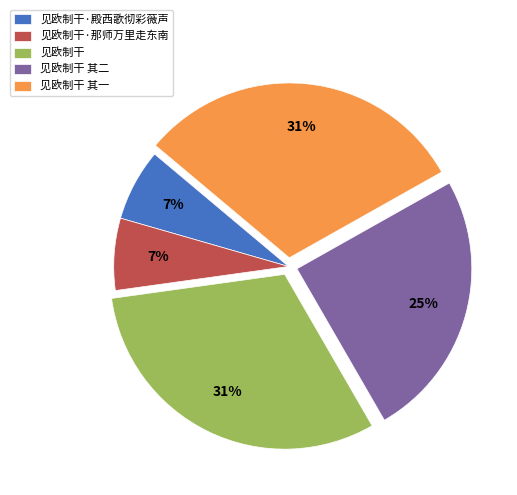

Between 见欧制干 其二 and 见欧制干·殿西歌彻彩薇声, which is larger?

见欧制干 其二